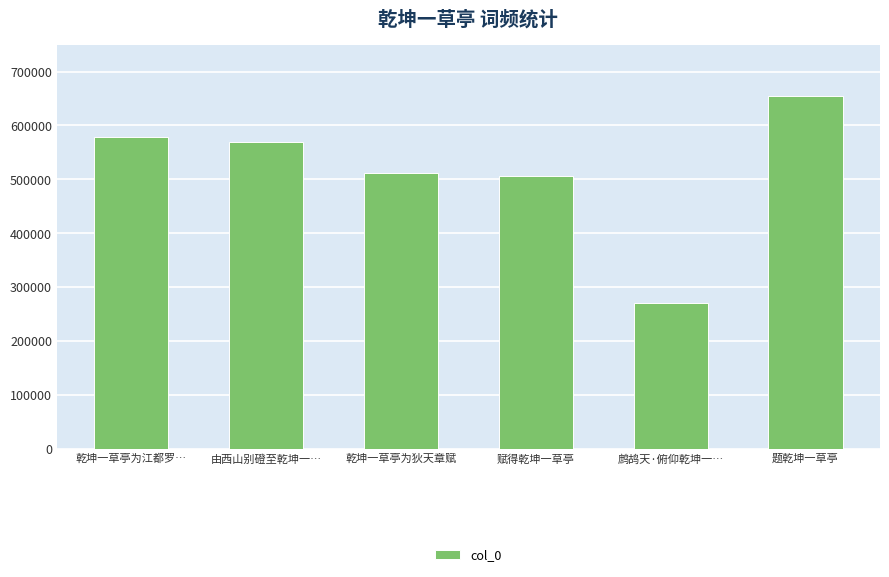

What is the smallest value displayed?

271050